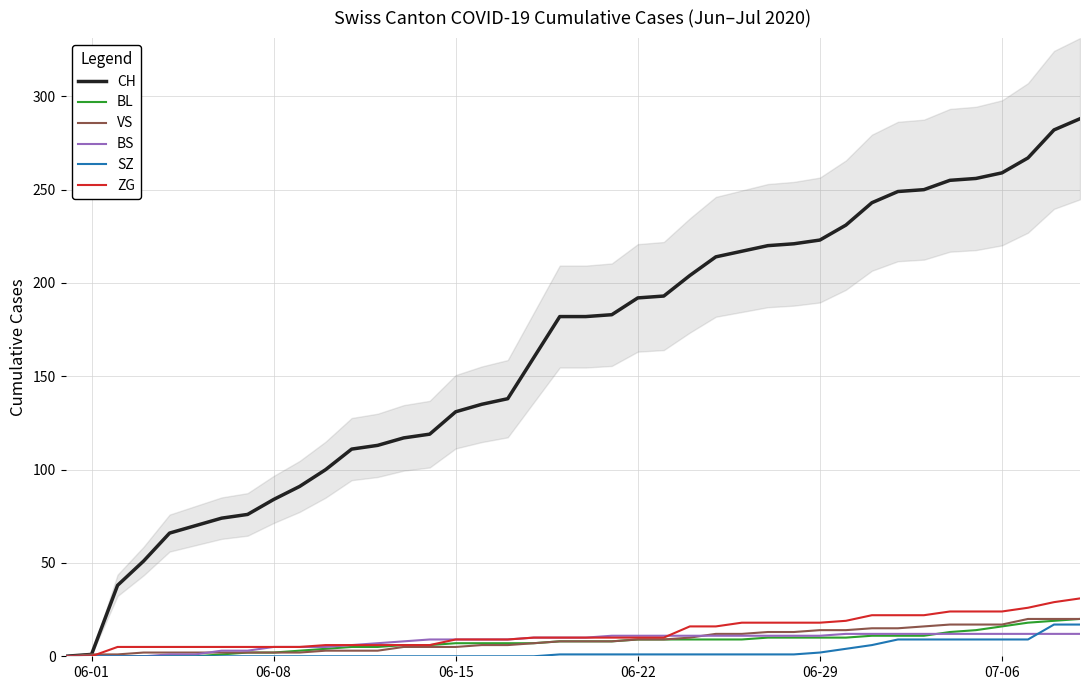

Is the value of BS at 34 greater than the value of CH at 06-22?

No